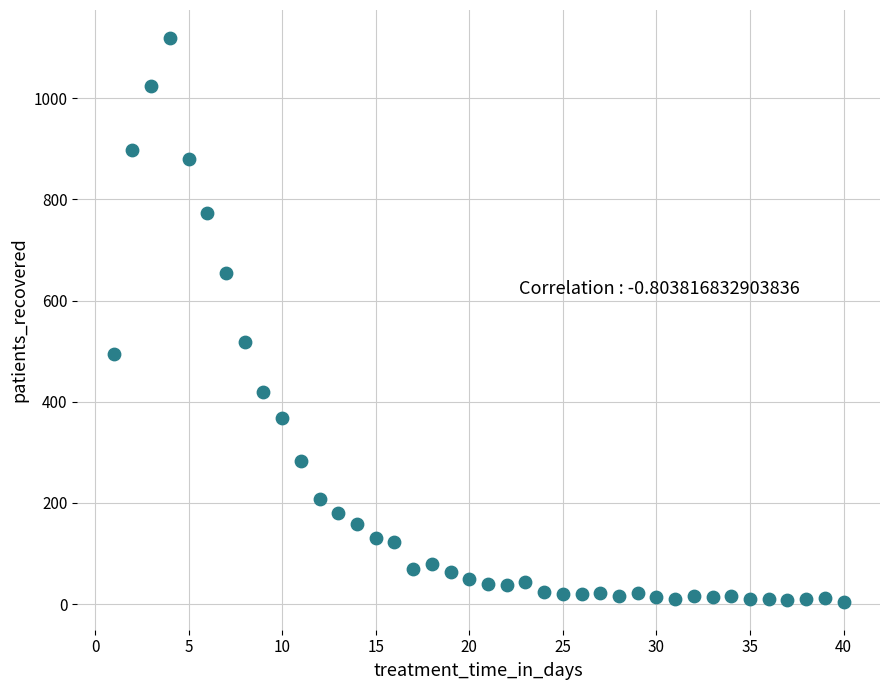

What is the range of Y values (max minus min)?

1114